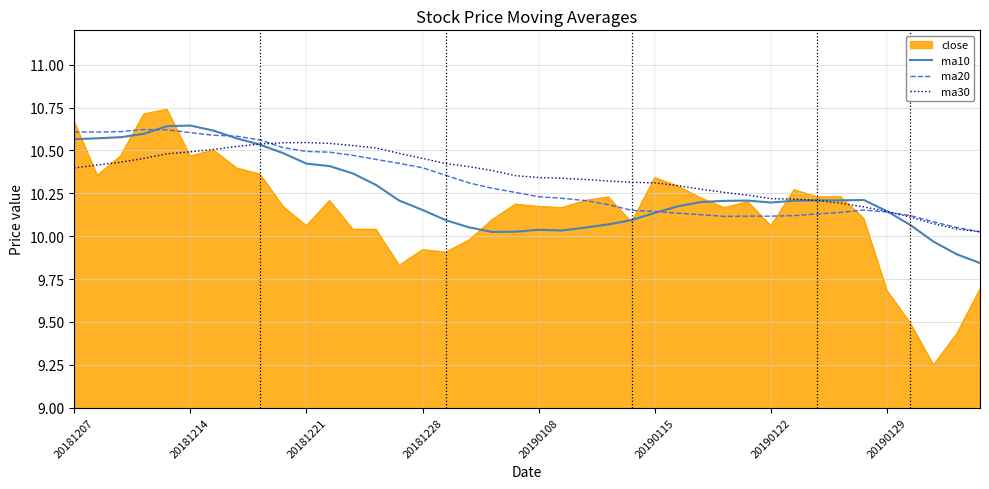

Which series has the largest range (max minus min)?

close